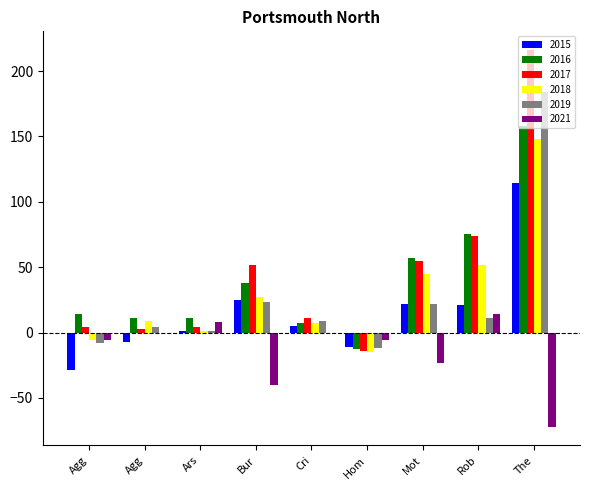

What are all the series names shown in the legend?

2015, 2016, 2017, 2018, 2019, 2021